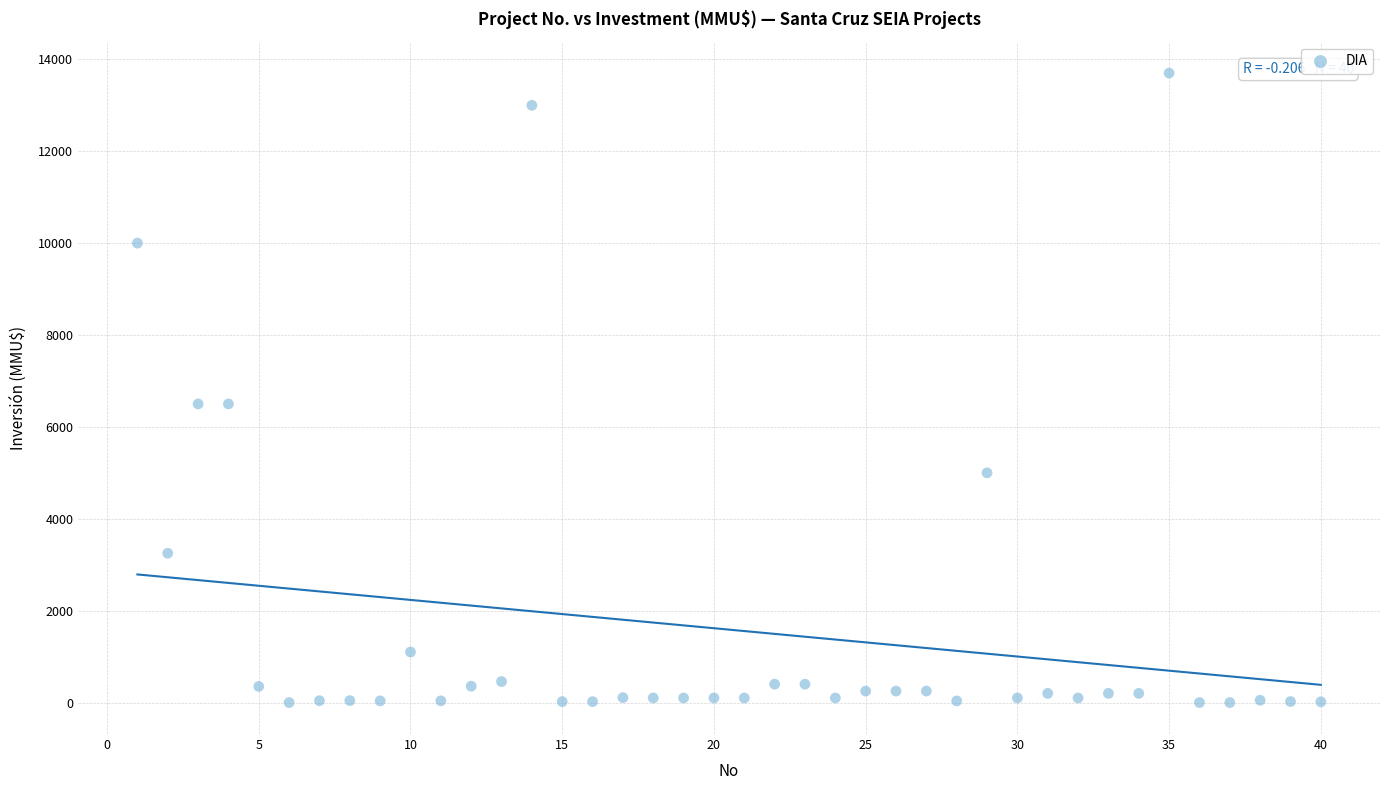

What is the range of X values (max minus min)?

39